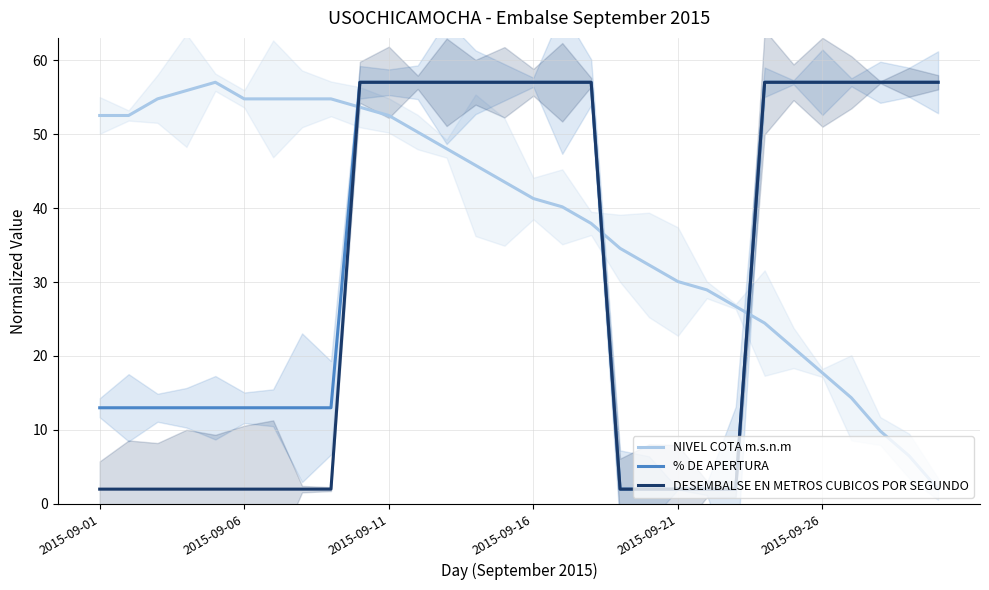

Which series changed the most between 18 and 29?

% DE APERTURA